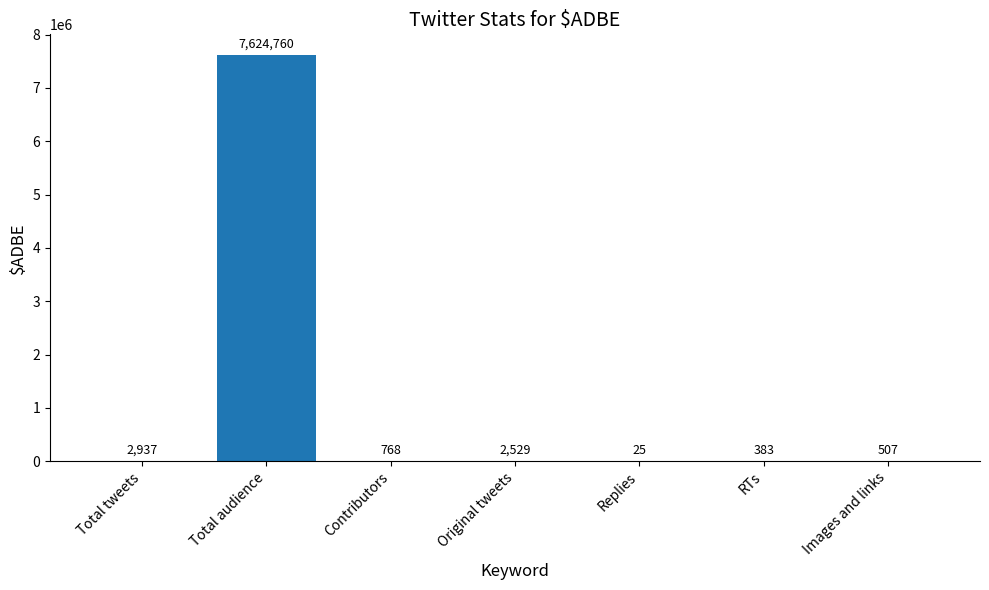

What is the change in value from Total tweets to Images and links?

-2430